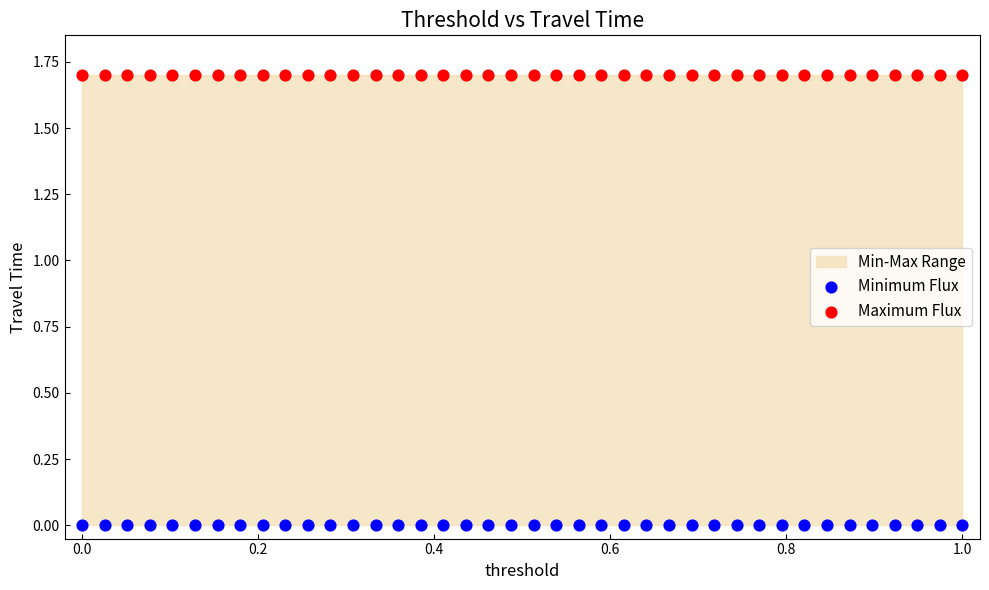

Which series contains the highest Y value?

Maximum Flux